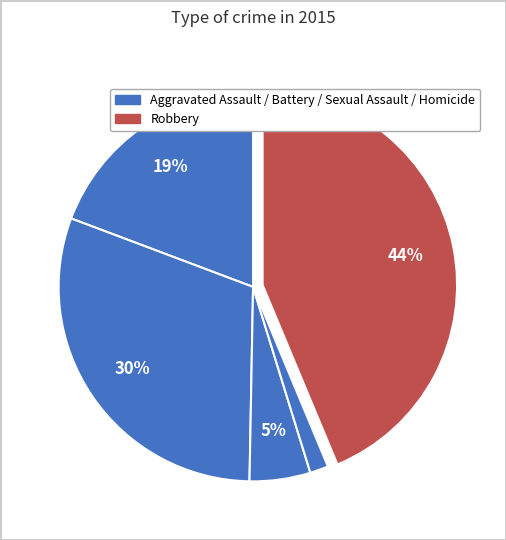

Does any single category account for the majority?

No